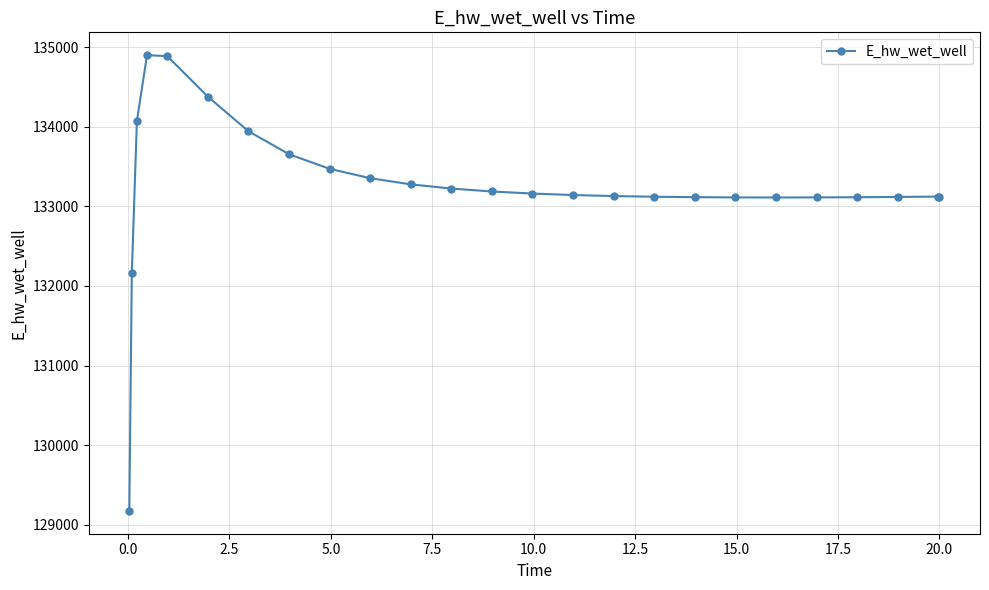

What is the value of the 24th point from the left?

133123.5